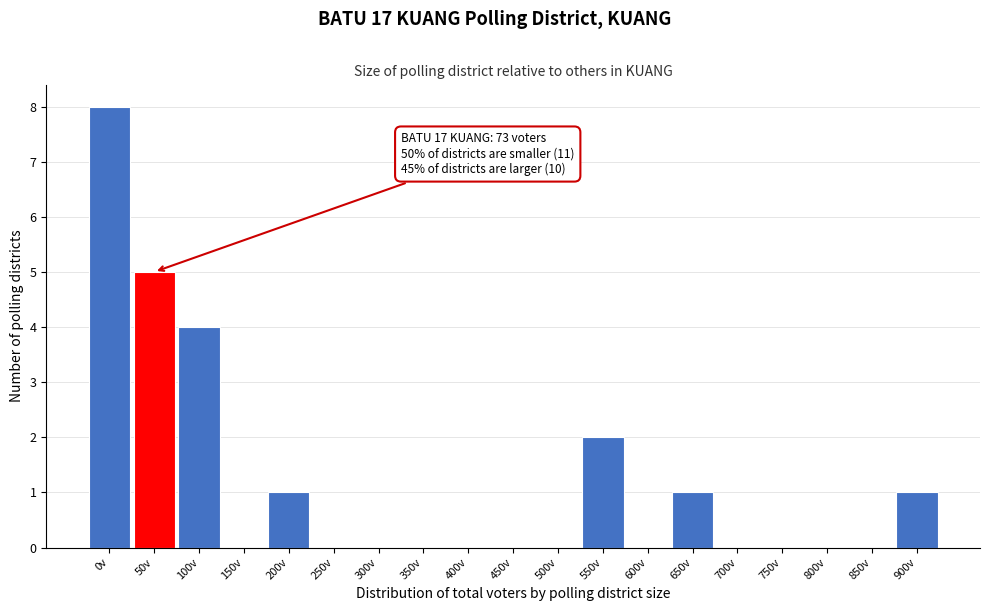

Reading left to right, extract all data points from this chart.

0v=8	50v=5	100v=4	150v=0	200v=1	250v=0	300v=0	350v=0	400v=0	450v=0	500v=0	550v=2	600v=0	650v=1	700v=0	750v=0	800v=0	850v=0	900v=1